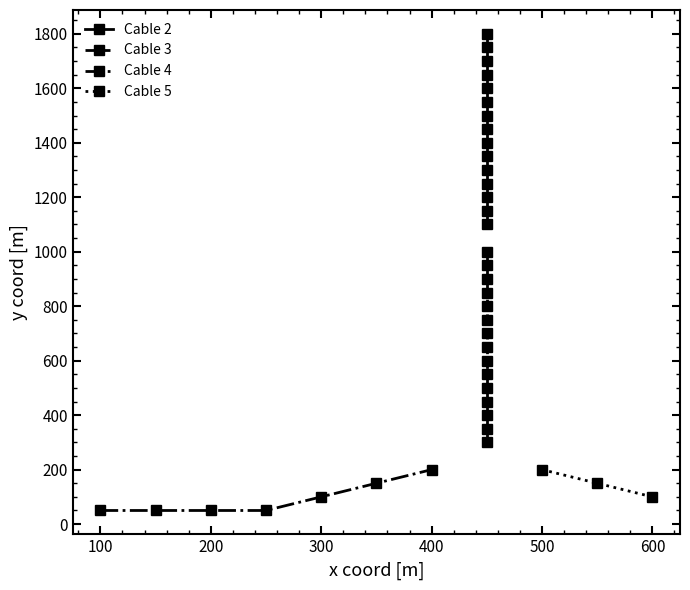

True or false: Cable 4 has more than 1 points higher than both neighbors.

False